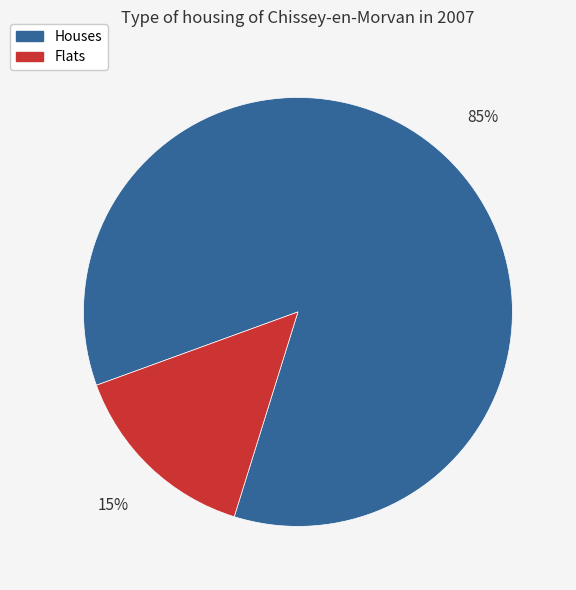

Is there a majority slice in this chart?

Yes